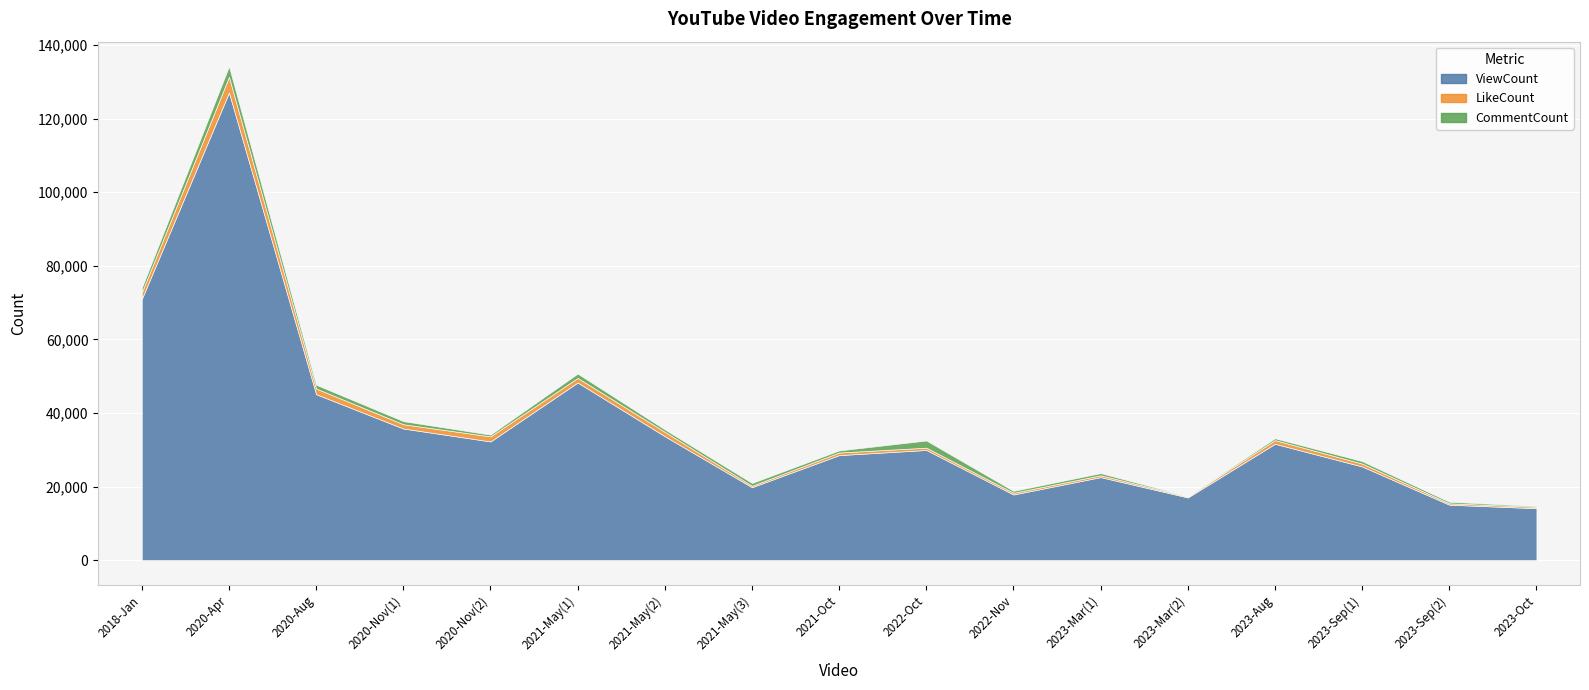

What is the spread (max minus min) of values at 2018-Jan?

69769